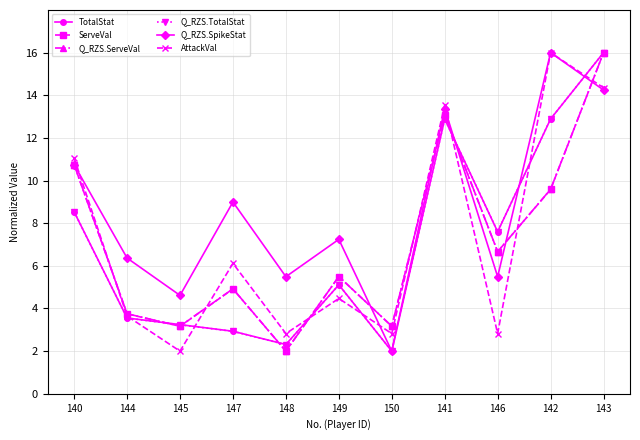

At which label does ServeVal reach its peak?

143